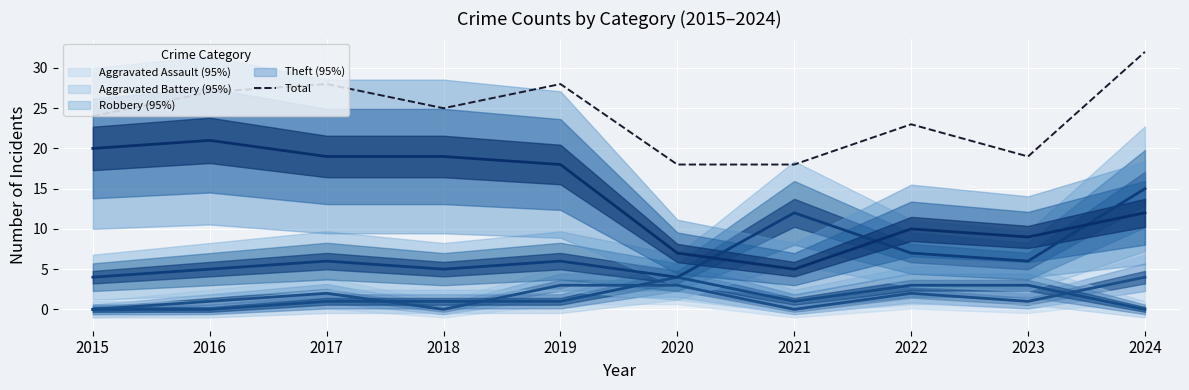

Read the Theft value at 2023.

9